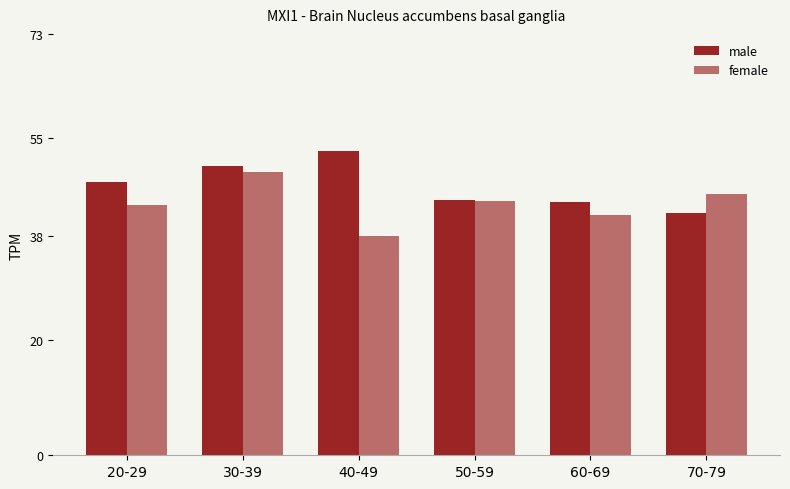

What is the sum of all male values?

280.3